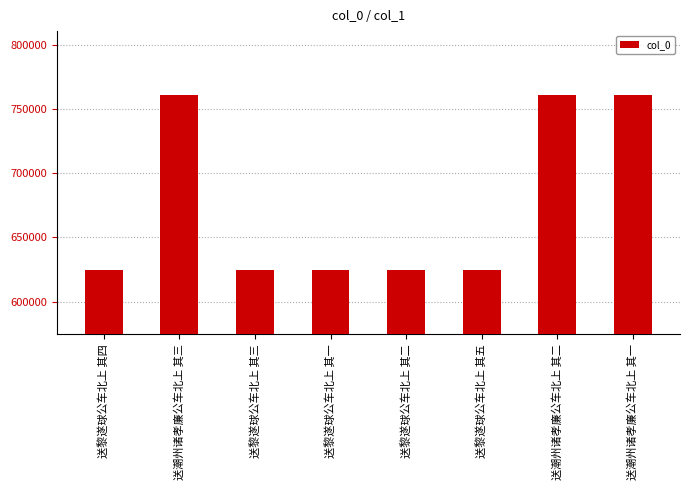

Is it true that the value at 送潮州诸孝廉公车北上 其一 is 760658?

True